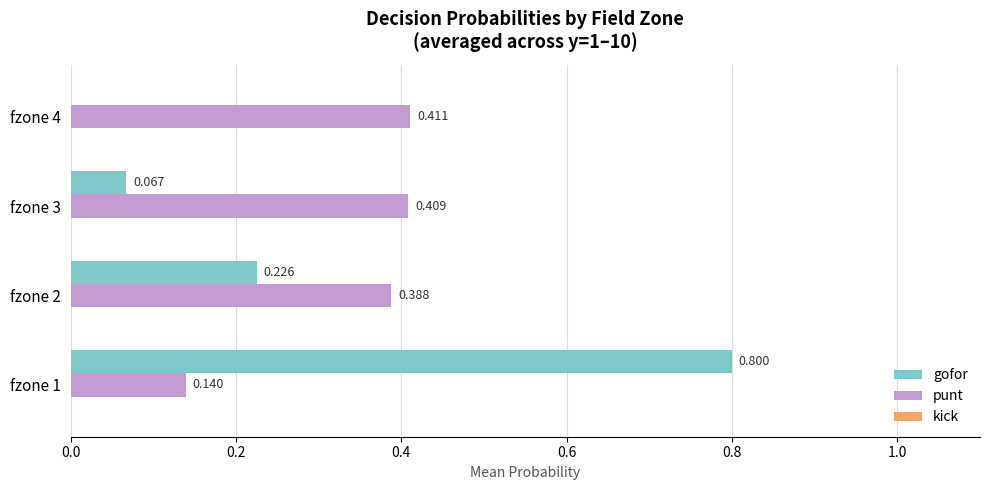

Is the value of gofor at fzone 4 greater than the value of punt at fzone 2?

No